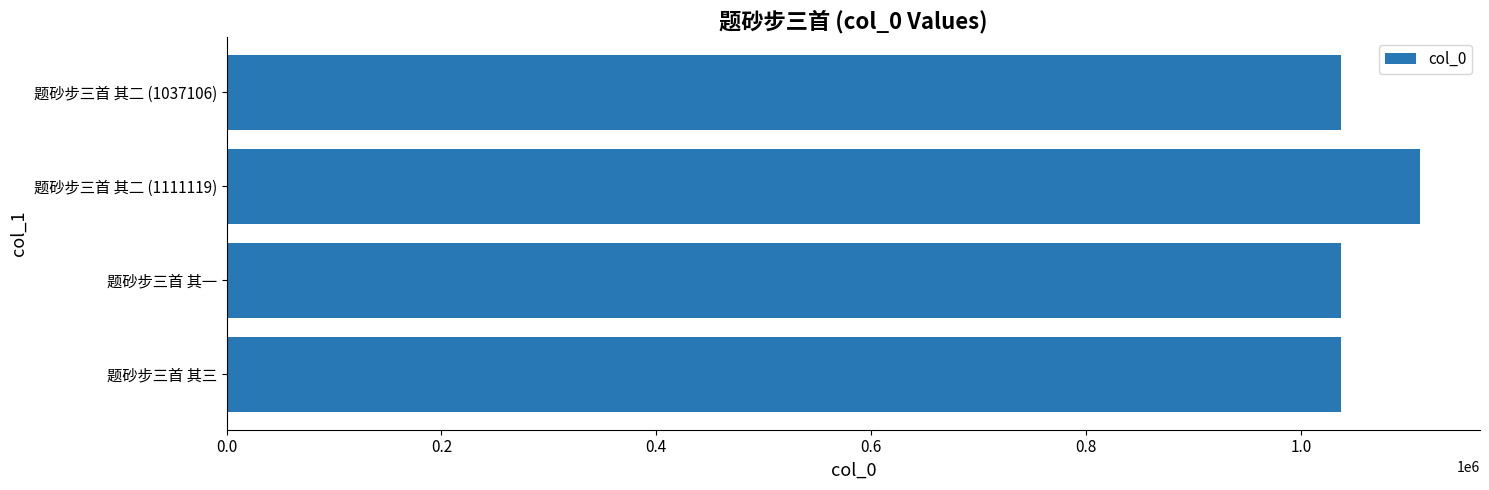

What is the maximum value shown in the chart?

1111119